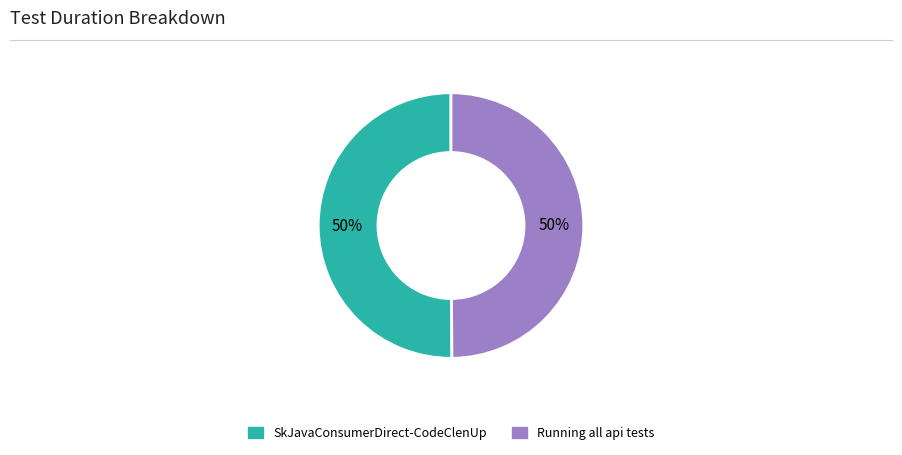

How many slices are in this pie chart?

2